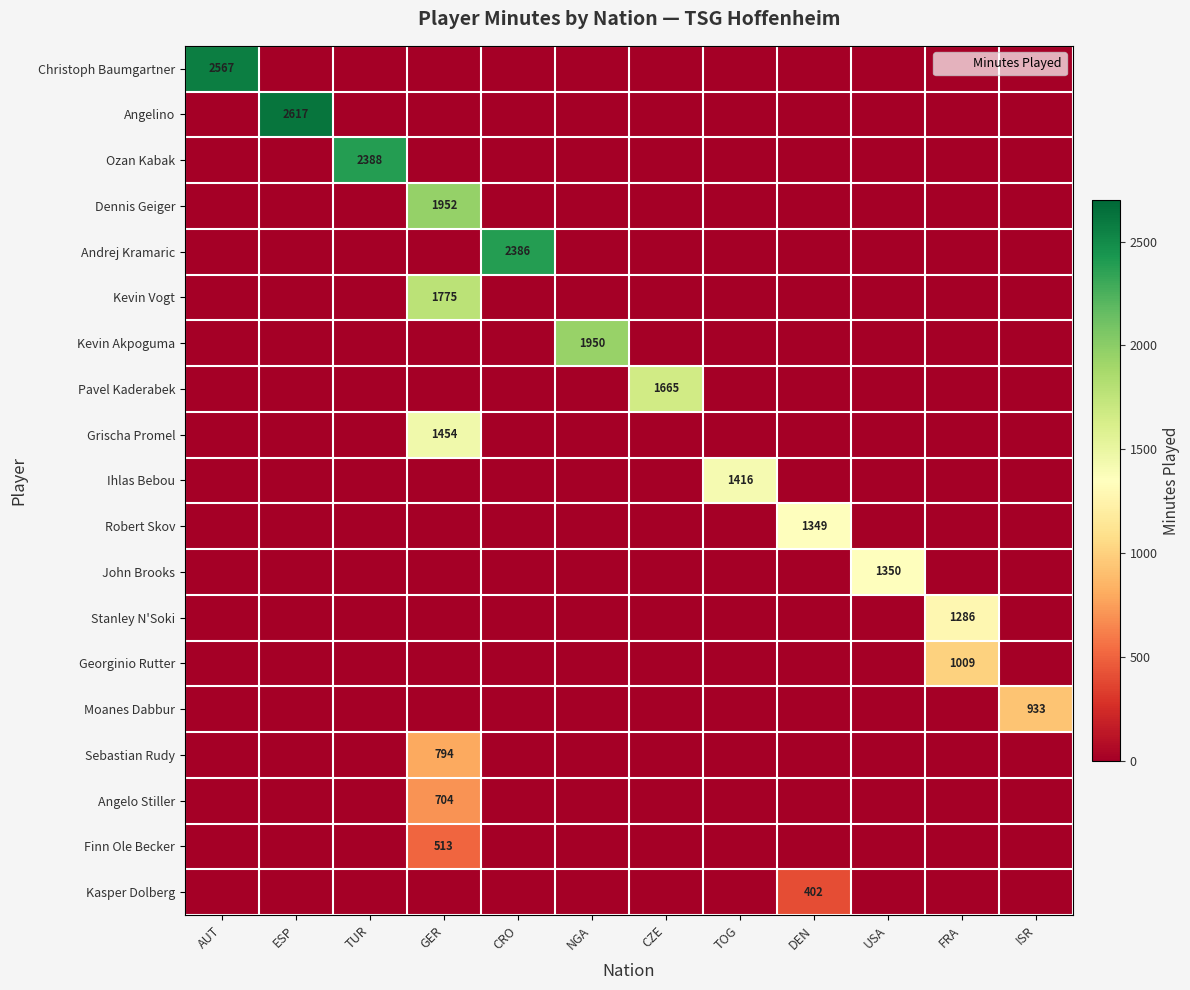

Is the value of Ihlas Bebou at DEN greater than the value of Moanes Dabbur at TOG?

No